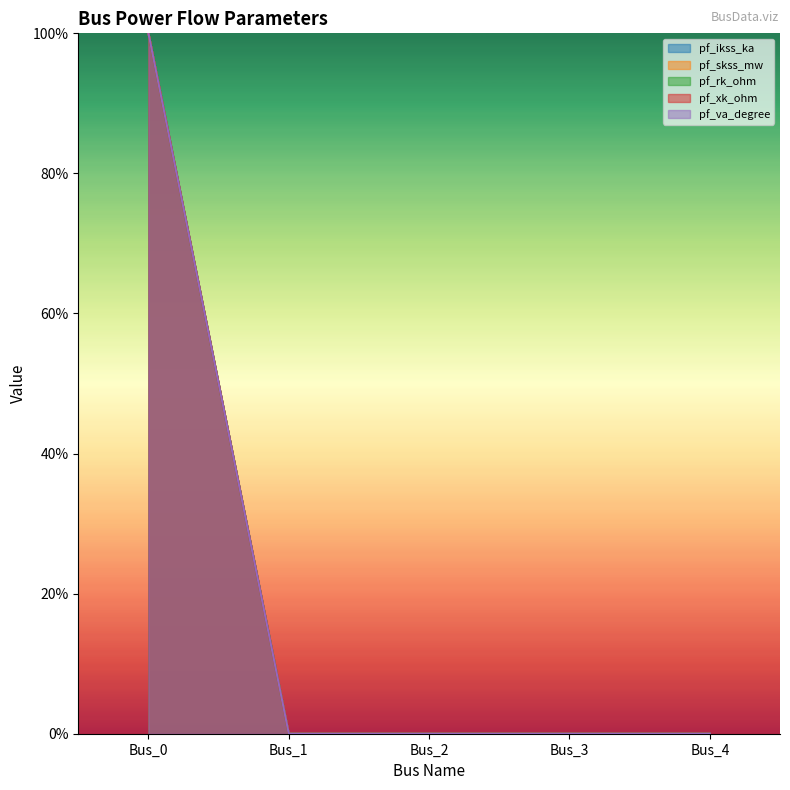

What is the value of the pf_va_degree point at the 1st from the left?

1